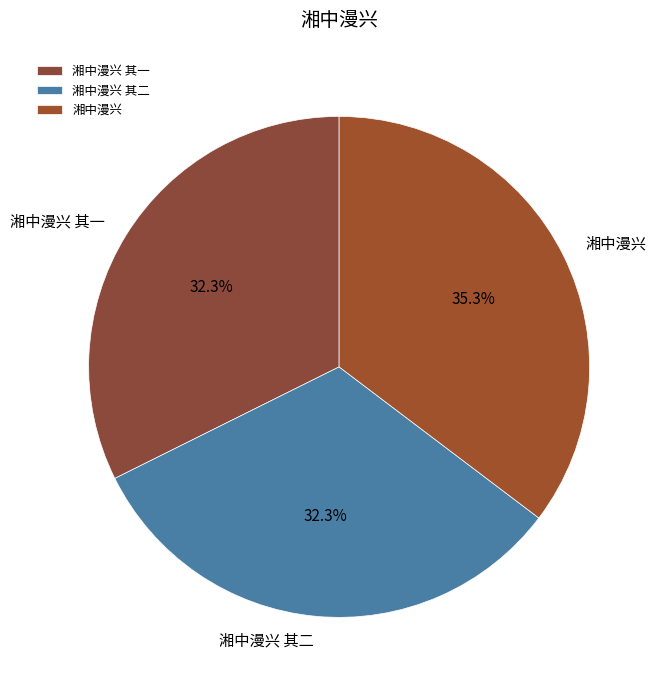

What percentage is the 湘中漫兴 其一 slice, to the nearest percent?

32%